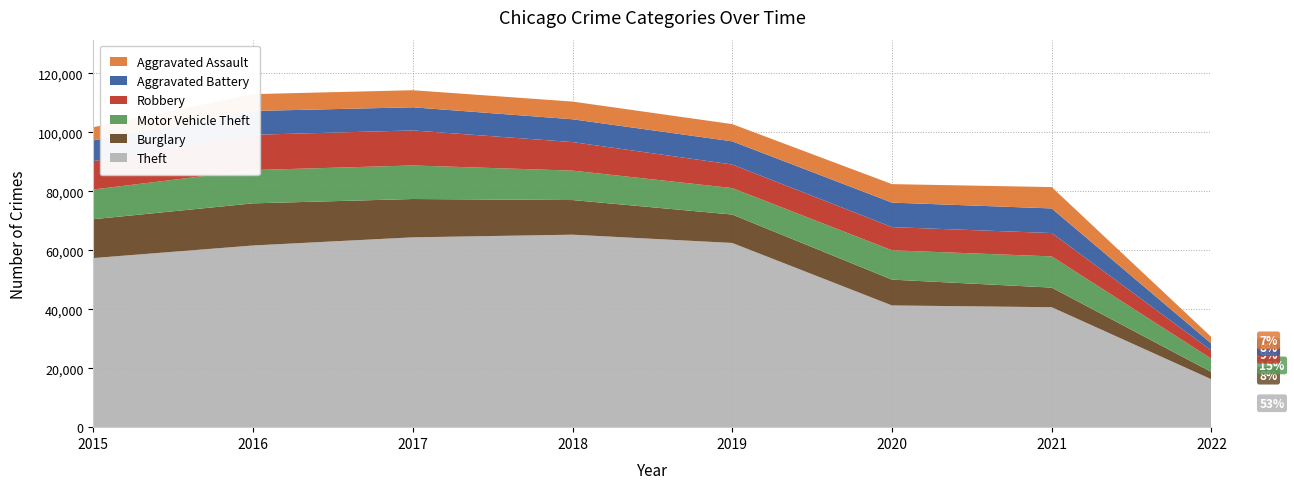

Reading left to right, list all the values displayed in this chart.

Theft: 57348	61617	64379	65281	62473	41282	40679	16234
Burglary: 13184	14289	13001	11746	9638	8753	6657	2456
Motor Vehicle Theft: 10068	11286	11380	9983	8978	9953	10580	4505
Robbery: 9638	11960	11880	9679	7994	7855	7922	2770
Aggravated Battery: 7018	8085	7845	7735	7857	8318	8348	2371
Aggravated Assault: 4480	5712	5793	6001	5840	6264	7238	2213